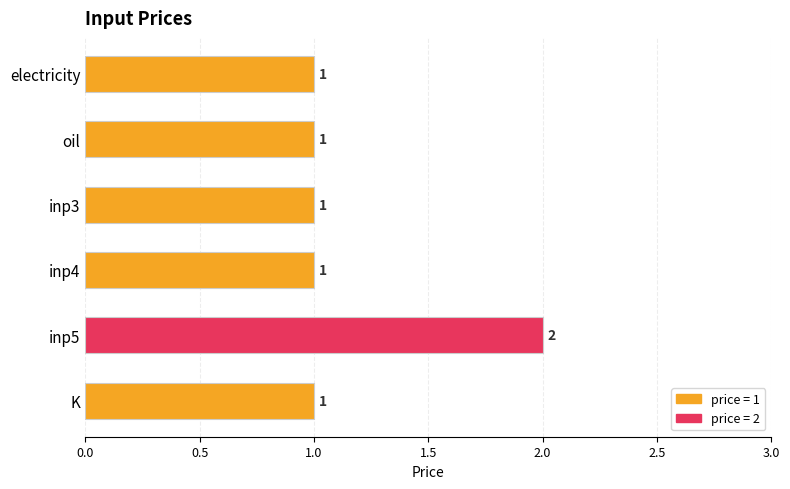

What position from the bottom is inp5?

2